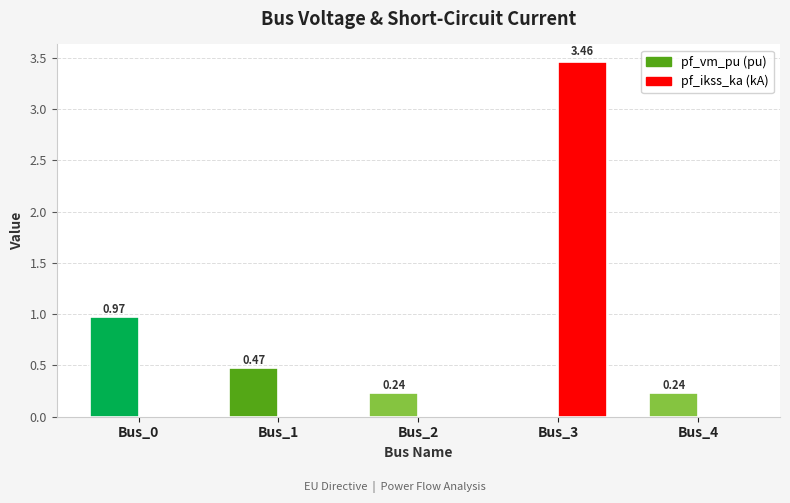

Reading left to right, what are all the values shown in this chart?

pf_vm_pu: 1.0	0.5	0.2	0.0	0.2
pf_ikss_ka: 0.0	0.0	0.0	3.5	0.0